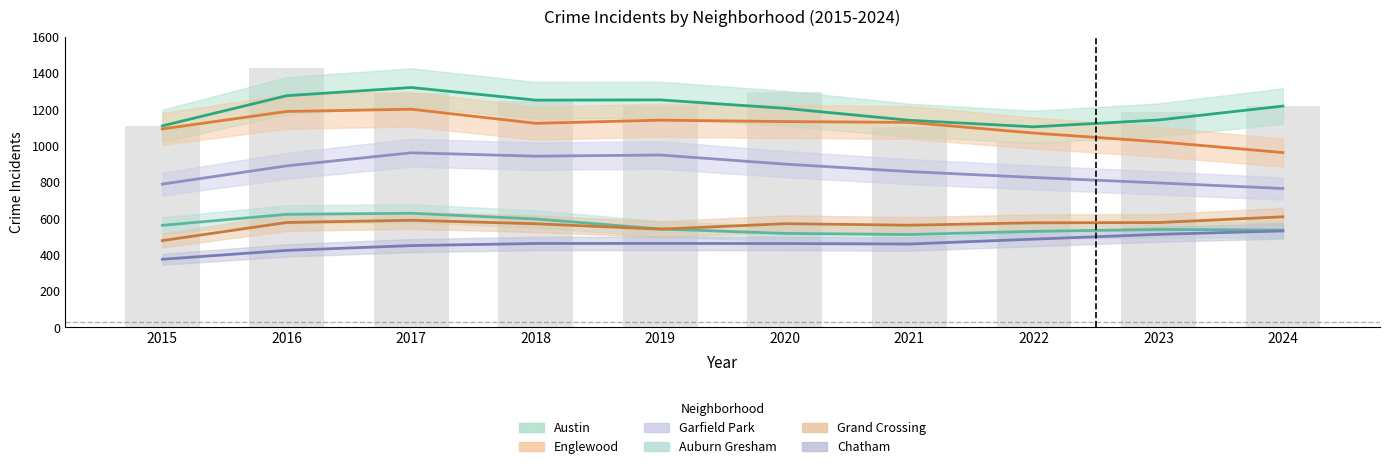

Does the chart contain any negative values?

No